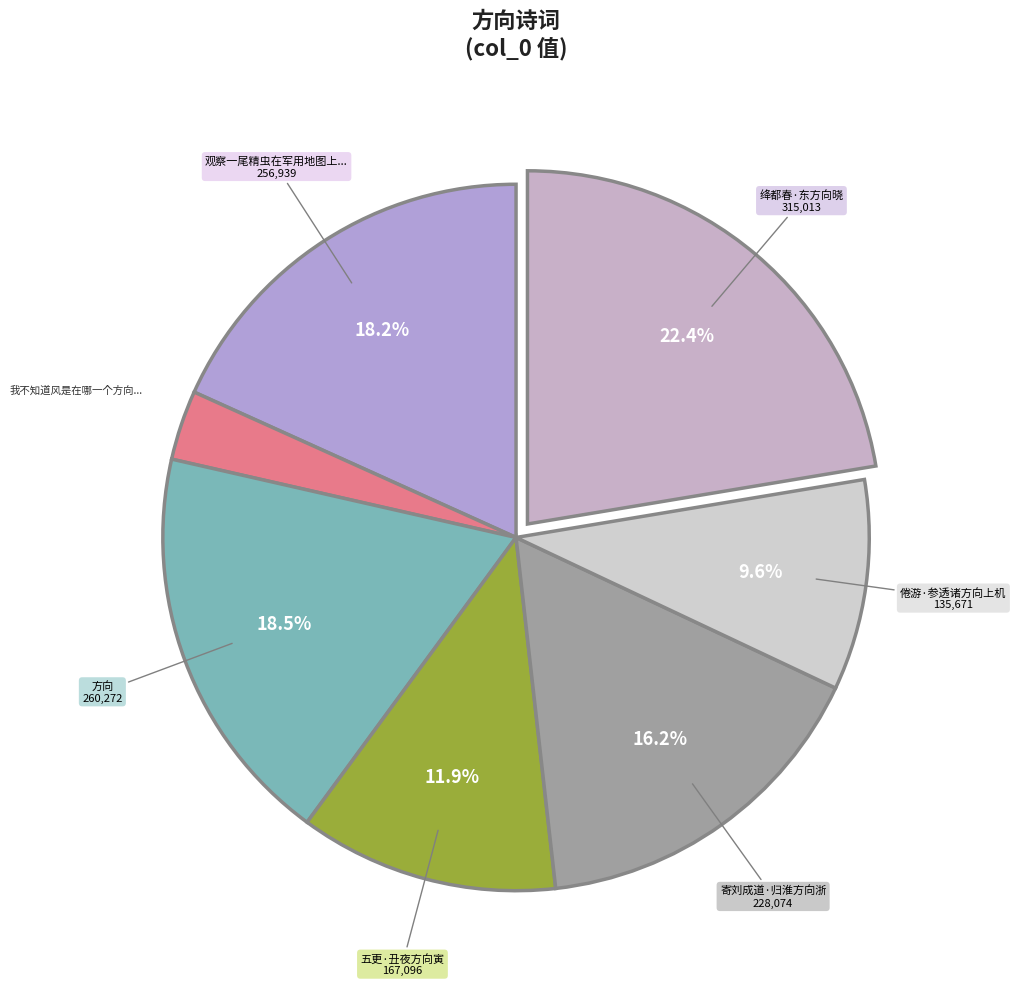

Count the number of slices in the pie.

7